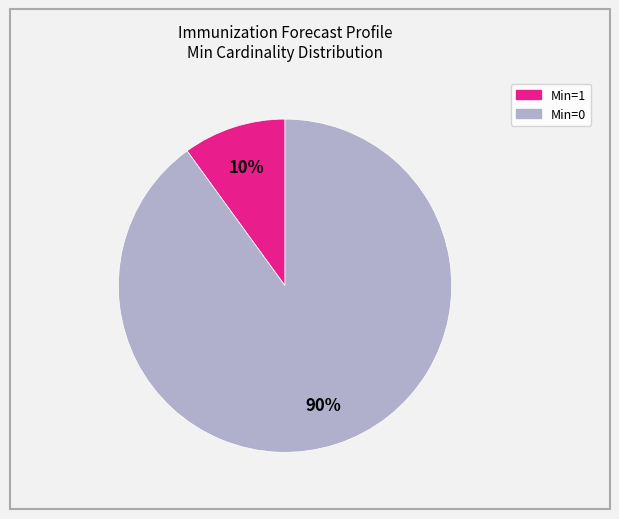

Is there a majority slice in this chart?

Yes